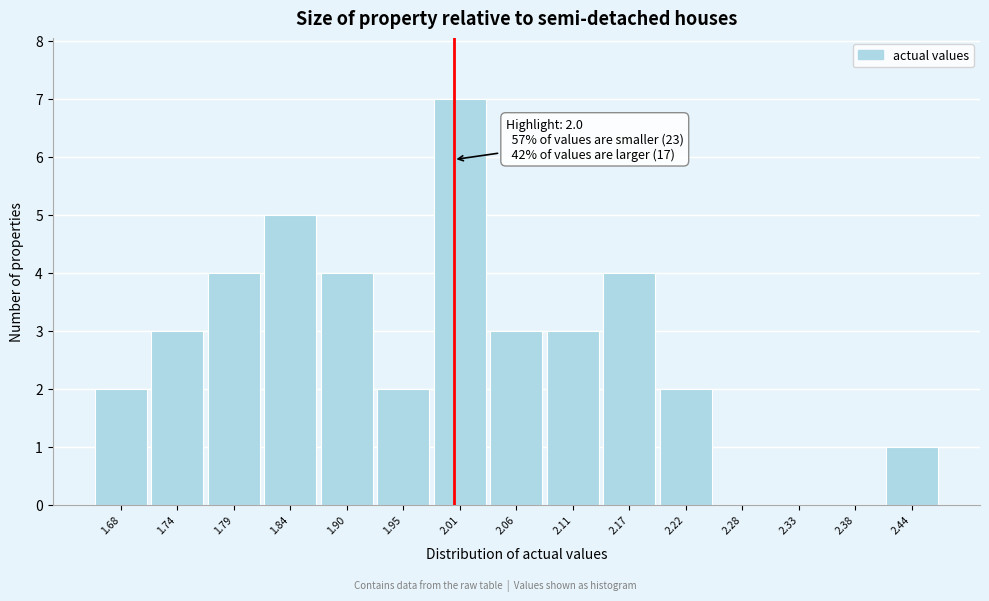

Over which range of the x-axis is the bar tallest?

1.98 to 2.03